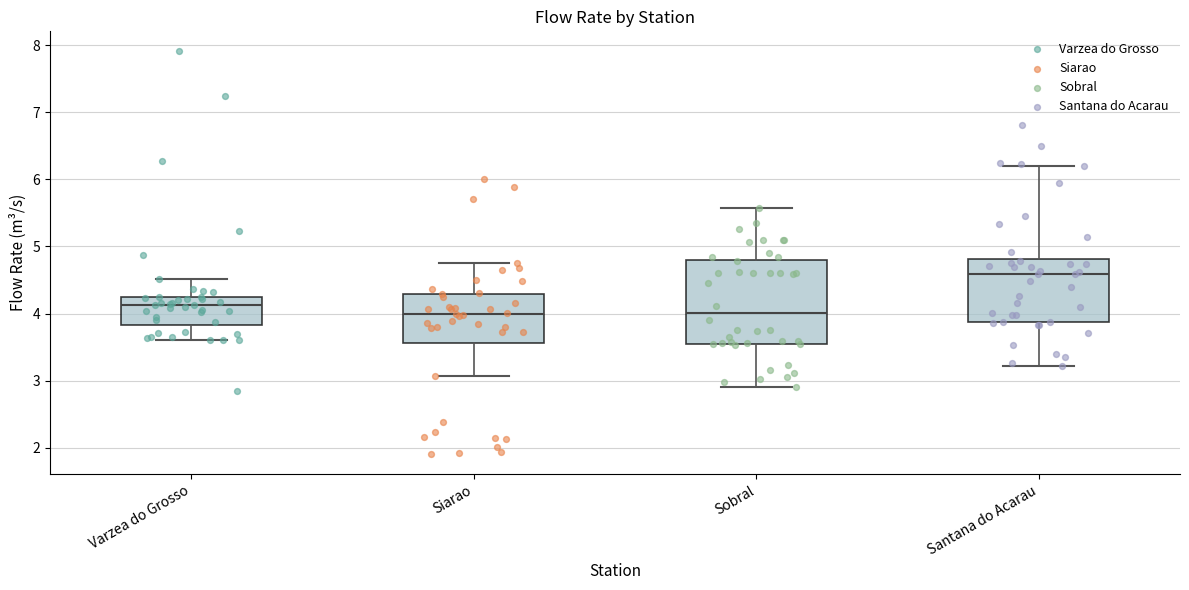

Reading left to right, read every box against the y-axis: the position of its median line, the range the box covers, and the ends of its whiskers. The values are not printed on the chart, so give them approximately, as read against the axis.

Varzea do Grosso: median 4.1, box 3.8 to 4.2, whiskers 3.6 to 4.5
Siarao: median 4.0, box 3.6 to 4.3, whiskers 3.1 to 4.7
Sobral: median 4.0, box 3.6 to 4.8, whiskers 2.9 to 5.6
Santana do Acarau: median 4.6, box 3.9 to 4.8, whiskers 3.2 to 6.2